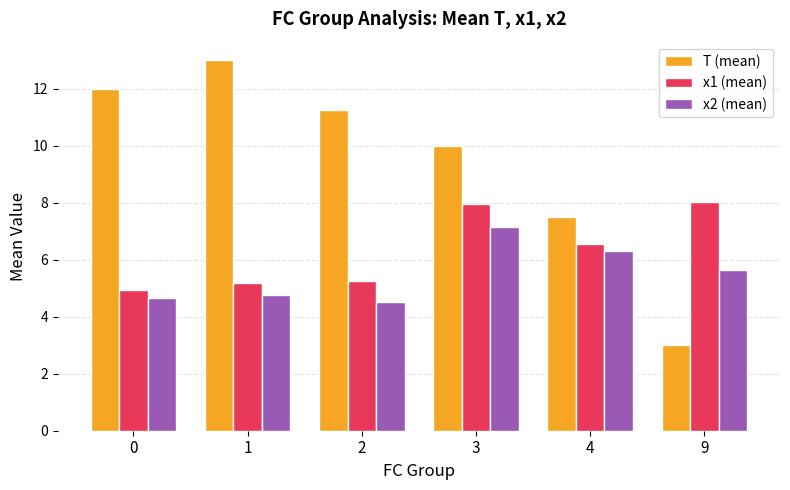

What is the difference between the x2 (mean) values at 0 and 2?

0.2